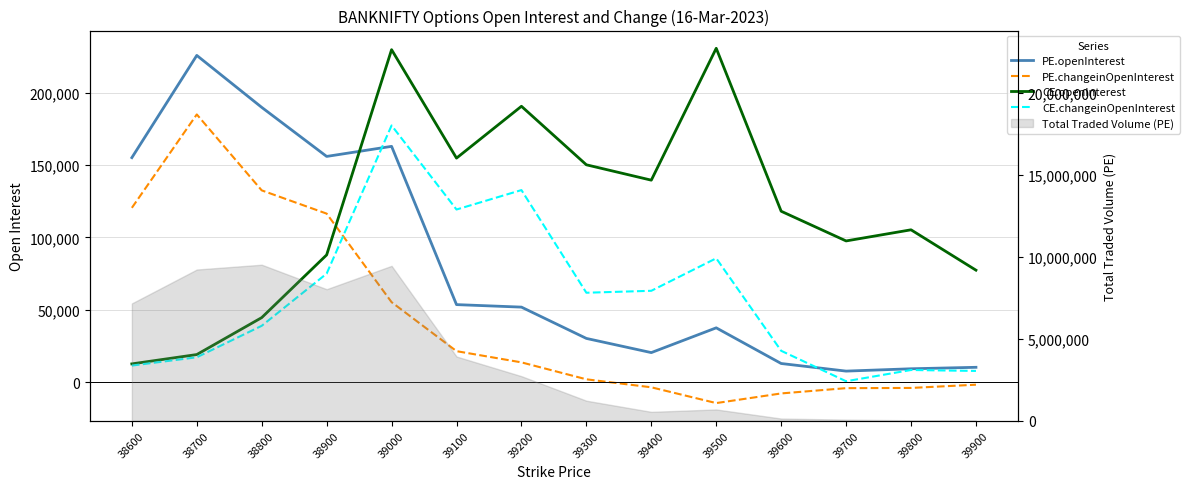

How many values in the PE.openInterest series are below 51929?

7